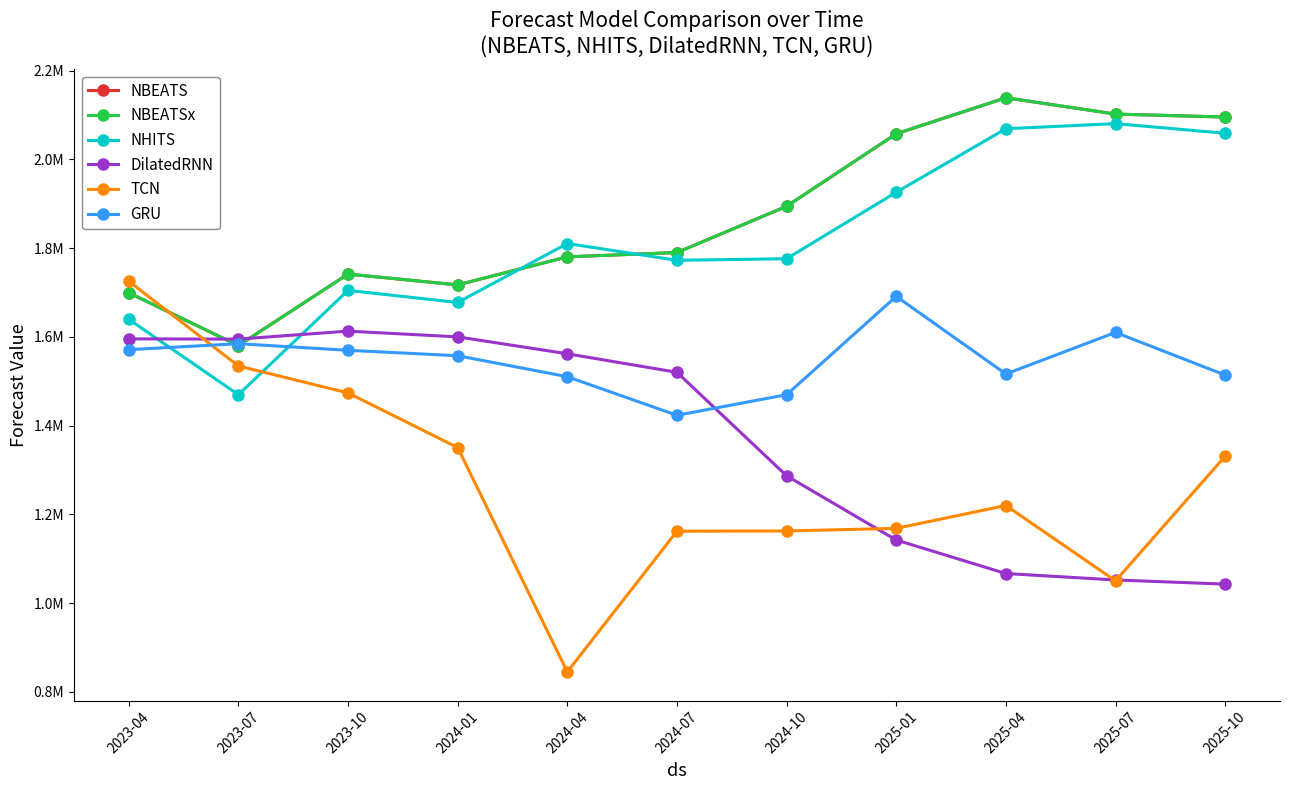

Is it true that NHITS equals 2313580.2 at 2024-10?

False